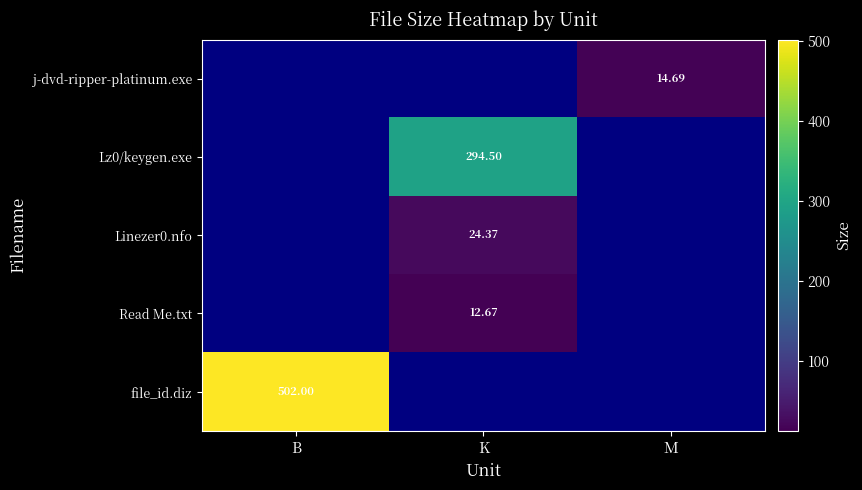

What value does the Linezer0.nfo series have at K?

24.4